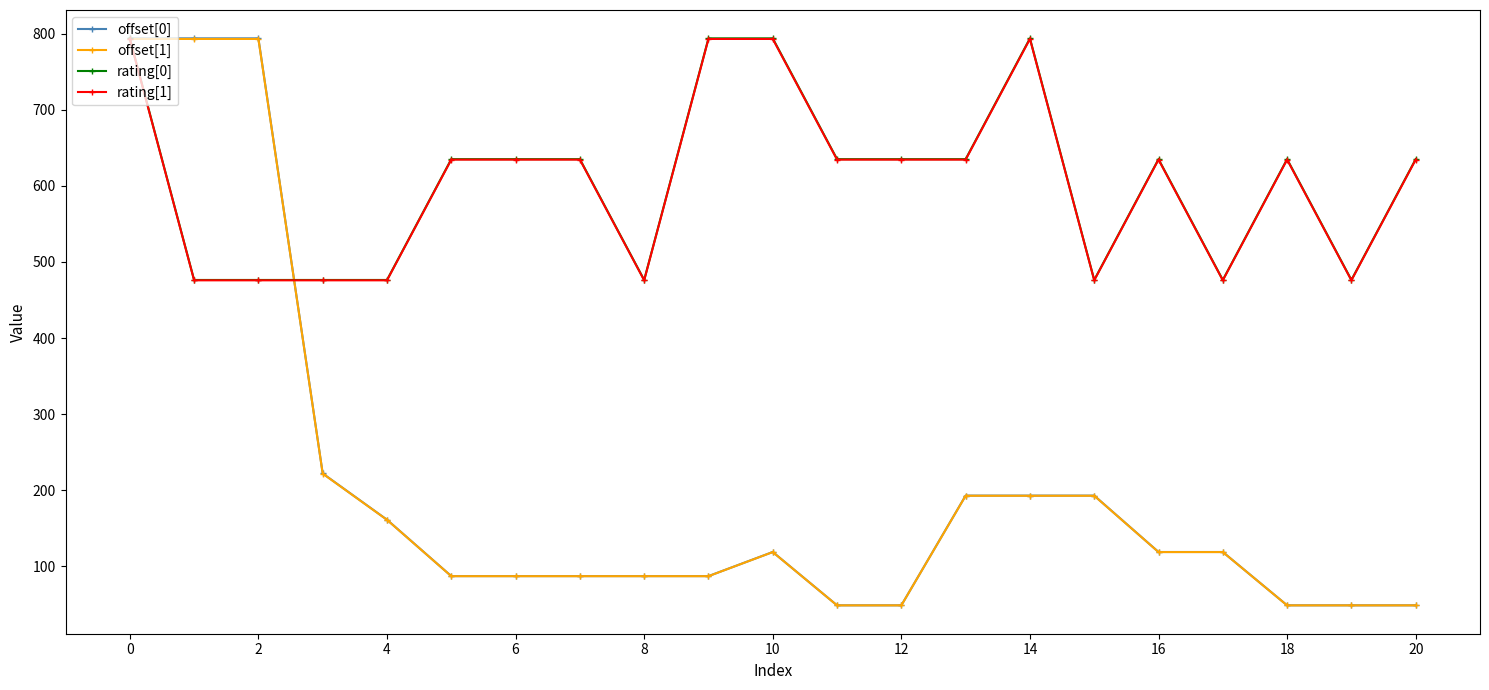

What is the value of the offset[1] point at the 1st from the left?

793.0